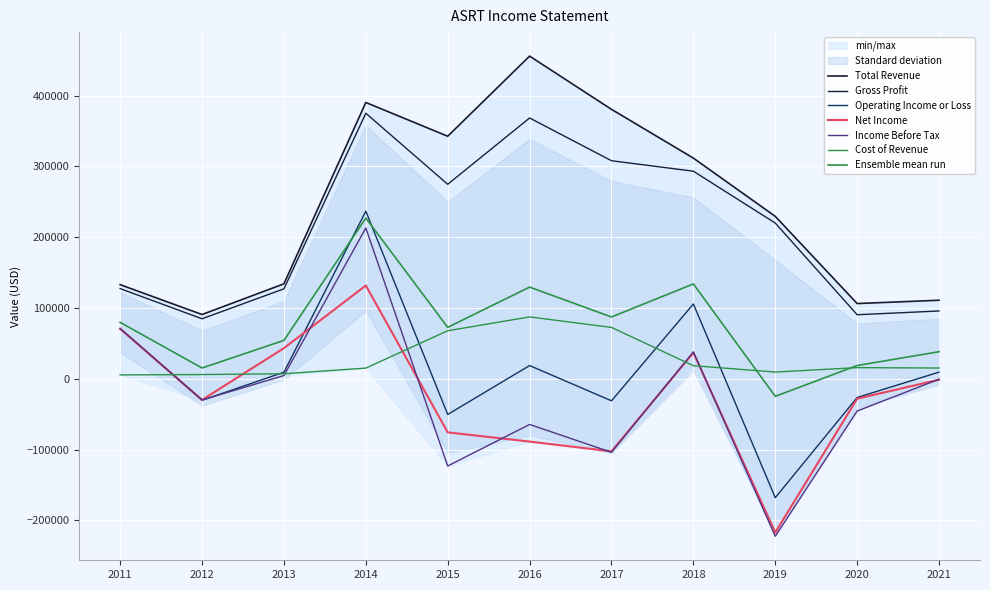

What is the difference between the highest and lowest values at 2016?

544600